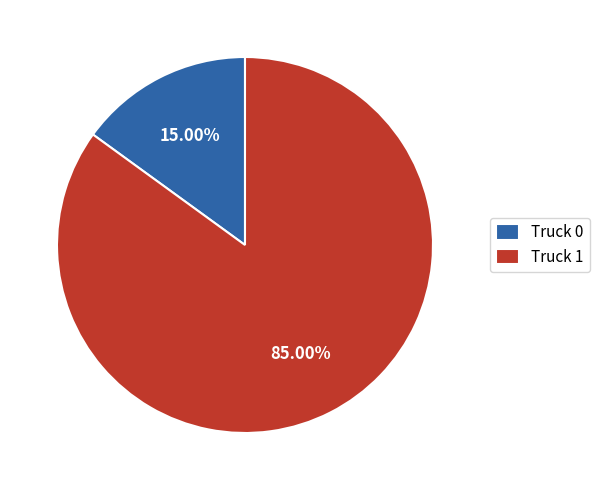

How many slices are in this pie chart?

2